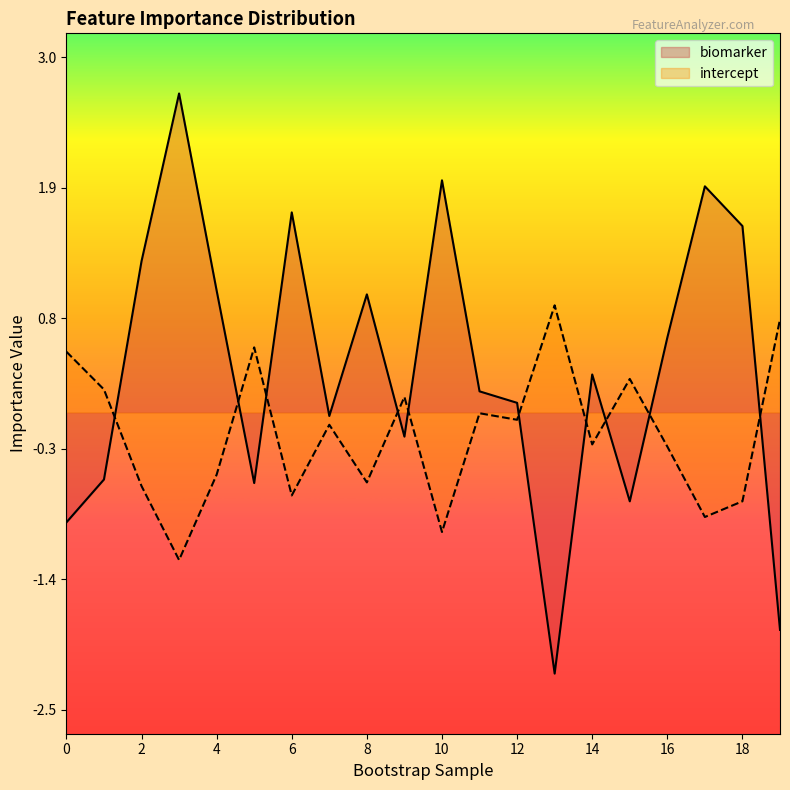

Count the number of data series in this chart.

2